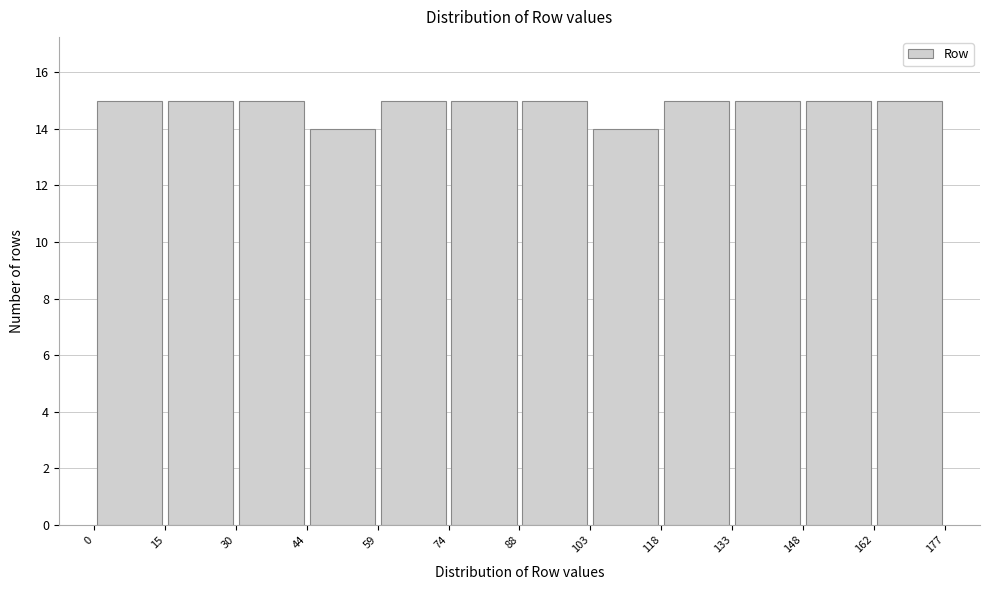

What is the height of the bar covering 0 to 15 on the x-axis? The values are not printed on the chart, so give them approximately, as read against the axis.

15